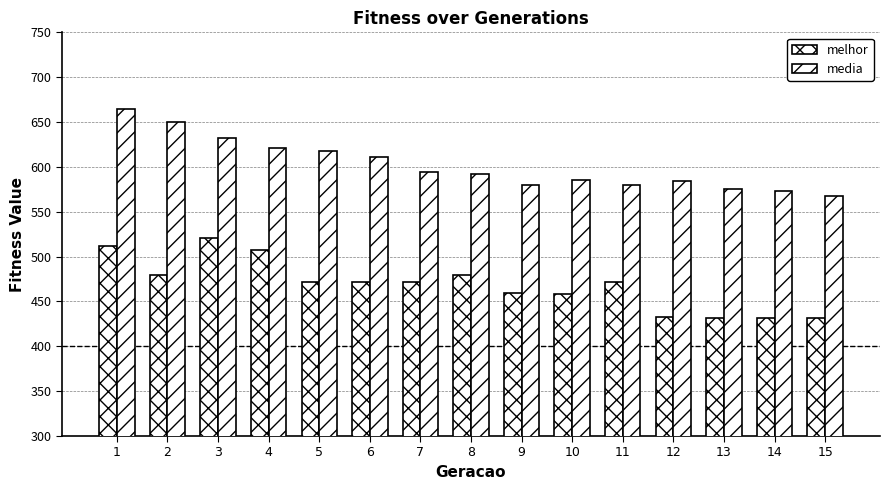

What is the total value across all series at 5?

1090.2